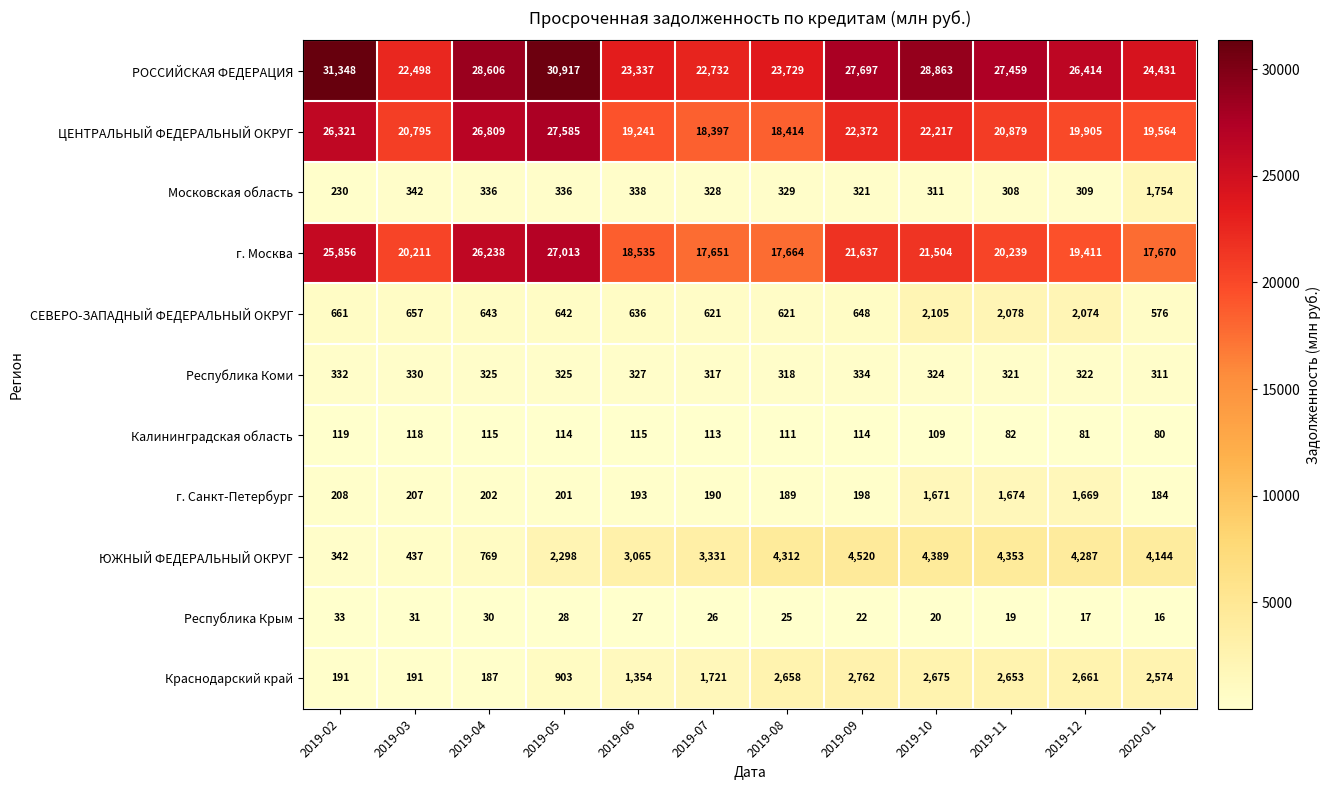

What is the difference between the maximum and minimum values in the Краснодарский край series?

2575